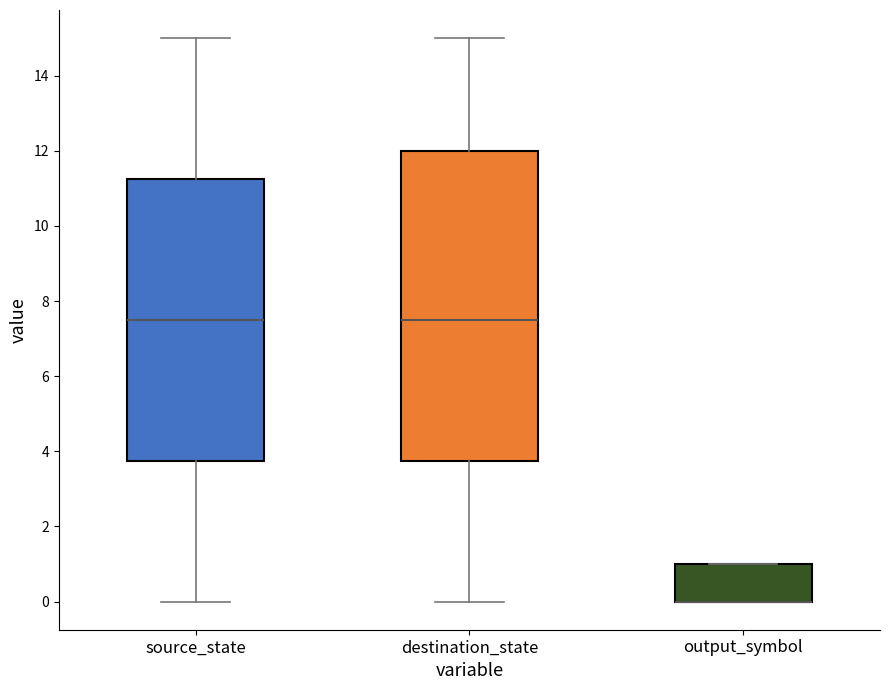

Reading left to right, transcribe this box plot: for each box, give where its median line is, the range the box spans, and where its two whiskers end, as read against the y-axis. The values are not printed on the chart, so give them approximately, as read against the axis.

source_state: median 7.6, box 3.8 to 11.2, whiskers 0.0 to 15.0
destination_state: median 7.6, box 3.8 to 12.0, whiskers 0.0 to 15.0
output_symbol: median 0.0 (drawn on the box's lower edge), box 0.0 to 1.0, whiskers 0.0 to 1.0